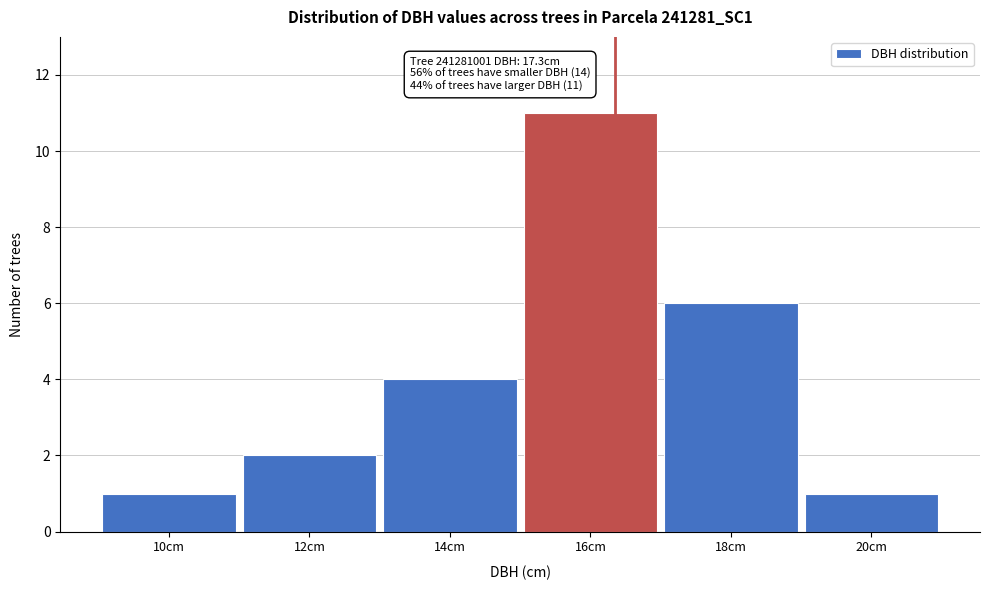

Reading left to right, extract all data points from this chart.

1	2	4	11	6	1